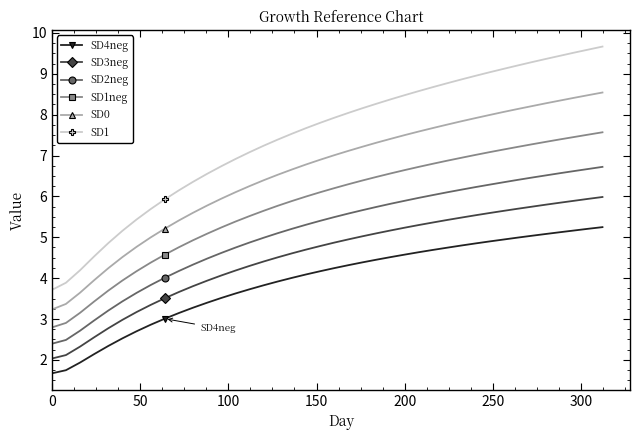

True or false: SD2neg and SD1neg cross at least once.

False